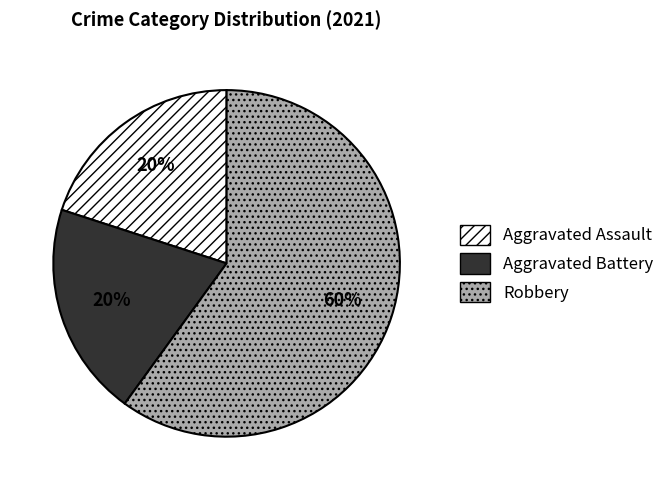

To the nearest percent, what is the difference between the Robbery and Aggravated Battery slice percentages?

40%